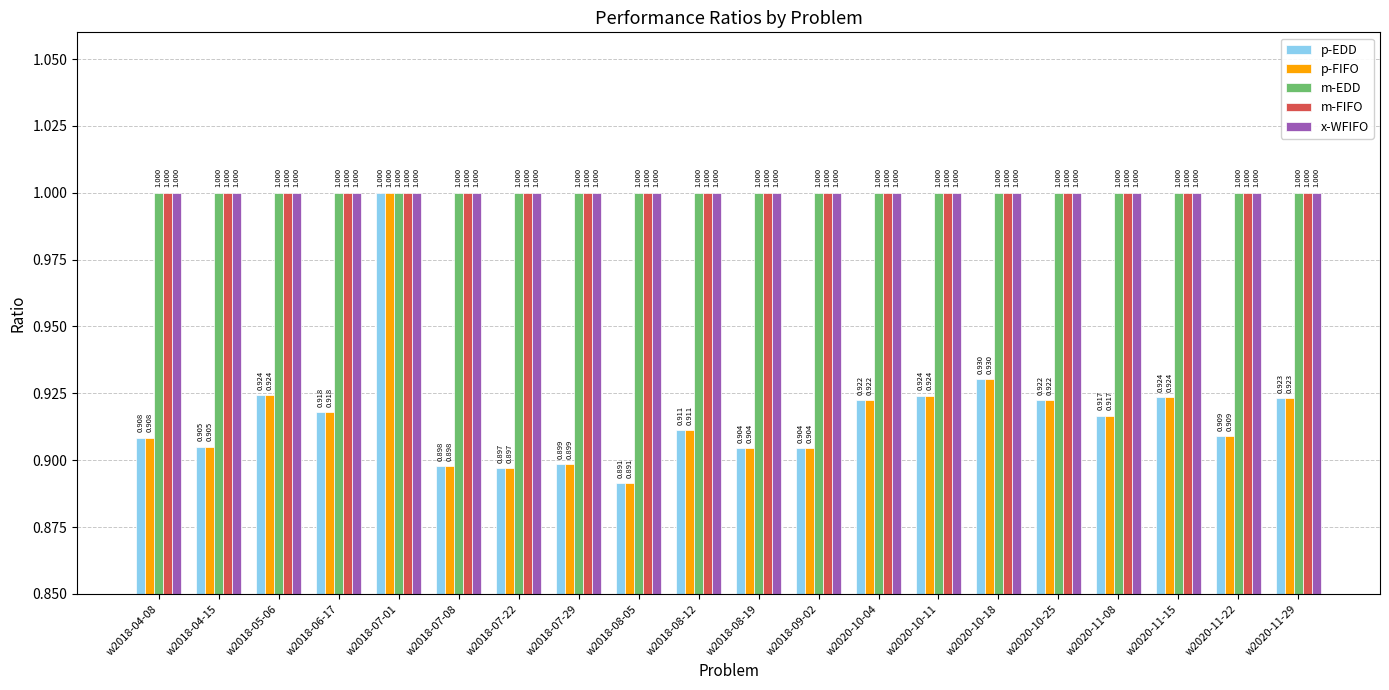

Reading left to right, extract all data points from this chart.

p-EDD: w2018-04-08=0.9	w2018-04-15=0.9	w2018-05-06=0.9	w2018-06-17=0.9	w2018-07-01=1.0	w2018-07-08=0.9	w2018-07-22=0.9	w2018-07-29=0.9	w2018-08-05=0.9	w2018-08-12=0.9	w2018-08-19=0.9	w2018-09-02=0.9	w2020-10-04=0.9	w2020-10-11=0.9	w2020-10-18=0.9	w2020-10-25=0.9	w2020-11-08=0.9	w2020-11-15=0.9	w2020-11-22=0.9	w2020-11-29=0.9
p-FIFO: w2018-04-08=0.9	w2018-04-15=0.9	w2018-05-06=0.9	w2018-06-17=0.9	w2018-07-01=1.0	w2018-07-08=0.9	w2018-07-22=0.9	w2018-07-29=0.9	w2018-08-05=0.9	w2018-08-12=0.9	w2018-08-19=0.9	w2018-09-02=0.9	w2020-10-04=0.9	w2020-10-11=0.9	w2020-10-18=0.9	w2020-10-25=0.9	w2020-11-08=0.9	w2020-11-15=0.9	w2020-11-22=0.9	w2020-11-29=0.9
m-EDD: w2018-04-08=1.0	w2018-04-15=1.0	w2018-05-06=1.0	w2018-06-17=1.0	w2018-07-01=1.0	w2018-07-08=1.0	w2018-07-22=1.0	w2018-07-29=1.0	w2018-08-05=1.0	w2018-08-12=1.0	w2018-08-19=1.0	w2018-09-02=1.0	w2020-10-04=1.0	w2020-10-11=1.0	w2020-10-18=1.0	w2020-10-25=1.0	w2020-11-08=1.0	w2020-11-15=1.0	w2020-11-22=1.0	w2020-11-29=1.0
m-FIFO: w2018-04-08=1.0	w2018-04-15=1.0	w2018-05-06=1.0	w2018-06-17=1.0	w2018-07-01=1.0	w2018-07-08=1.0	w2018-07-22=1.0	w2018-07-29=1.0	w2018-08-05=1.0	w2018-08-12=1.0	w2018-08-19=1.0	w2018-09-02=1.0	w2020-10-04=1.0	w2020-10-11=1.0	w2020-10-18=1.0	w2020-10-25=1.0	w2020-11-08=1.0	w2020-11-15=1.0	w2020-11-22=1.0	w2020-11-29=1.0
x-WFIFO: w2018-04-08=1.0	w2018-04-15=1.0	w2018-05-06=1.0	w2018-06-17=1.0	w2018-07-01=1.0	w2018-07-08=1.0	w2018-07-22=1.0	w2018-07-29=1.0	w2018-08-05=1.0	w2018-08-12=1.0	w2018-08-19=1.0	w2018-09-02=1.0	w2020-10-04=1.0	w2020-10-11=1.0	w2020-10-18=1.0	w2020-10-25=1.0	w2020-11-08=1.0	w2020-11-15=1.0	w2020-11-22=1.0	w2020-11-29=1.0